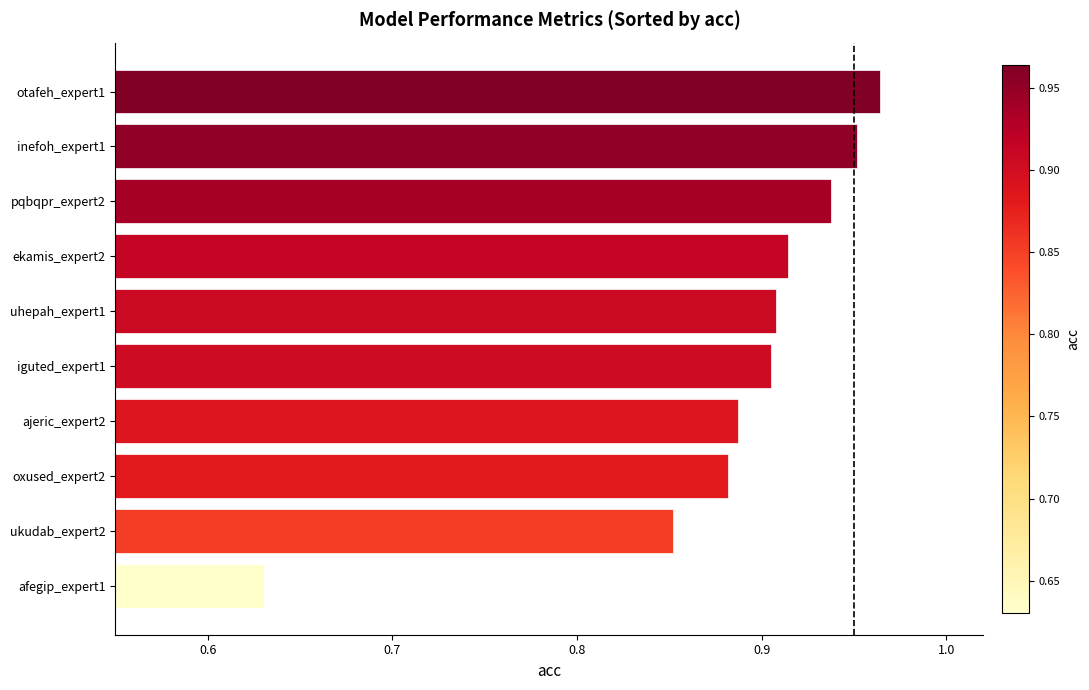

Between uhepah_expert1 and otafeh_expert1, which is larger?

otafeh_expert1